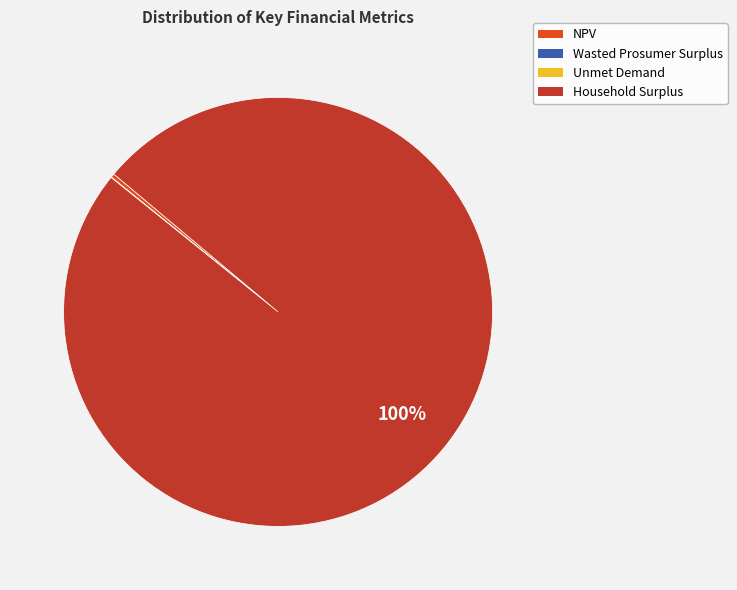

Which category has the biggest portion of the pie?

Household Surplus